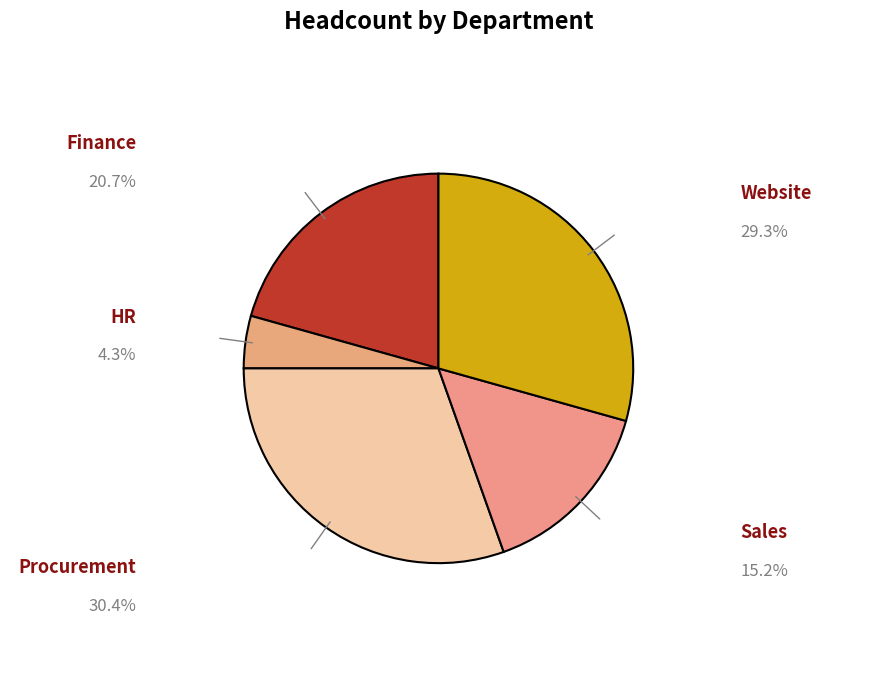

What is the smallest slice in the pie chart?

HR